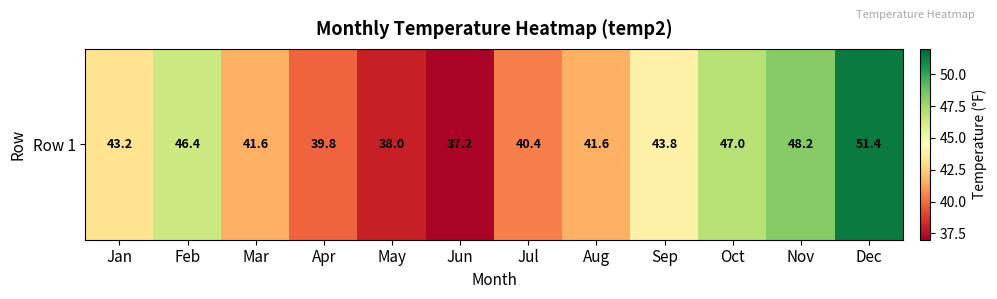

At which label is the value closest to 44?

Sep